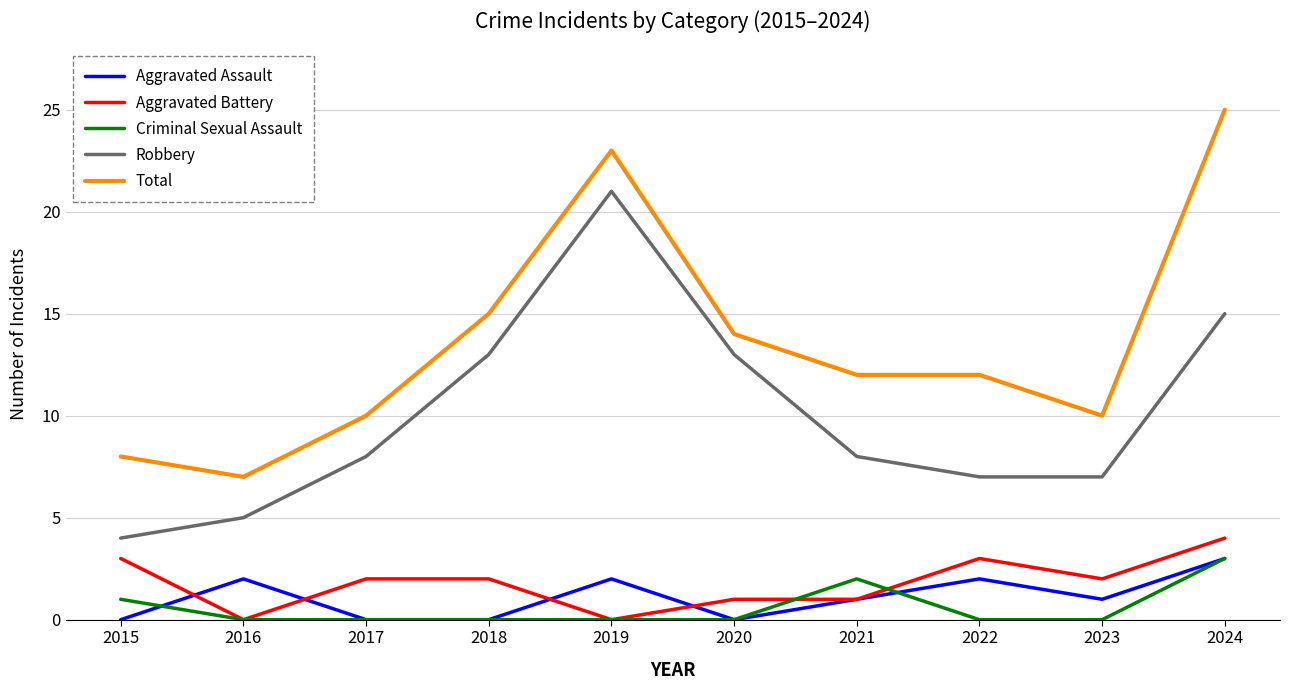

In Robbery, how many points are higher than both neighbors (excluding endpoints)?

1